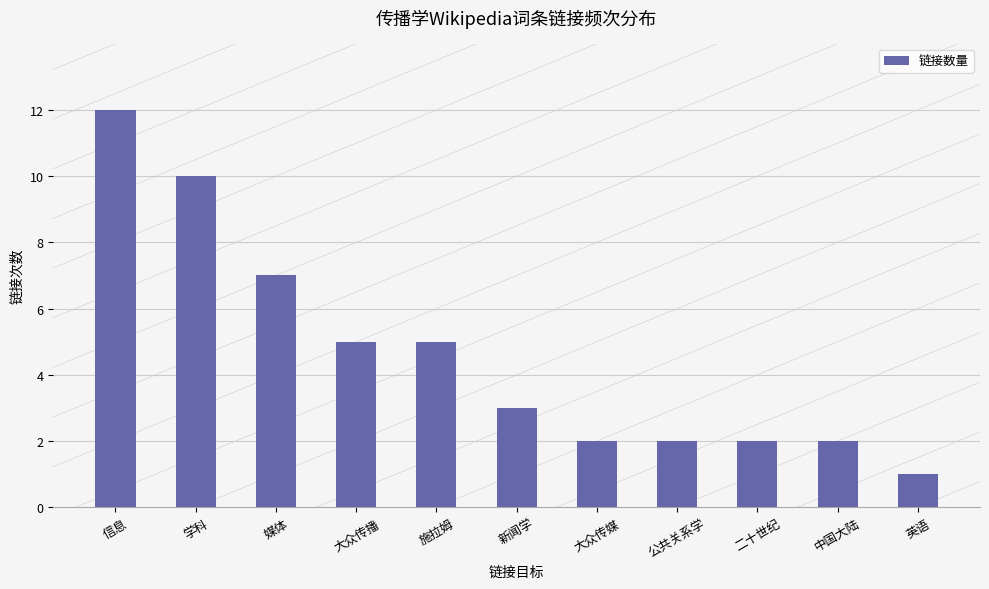

Which label corresponds to the largest value in the chart?

信息